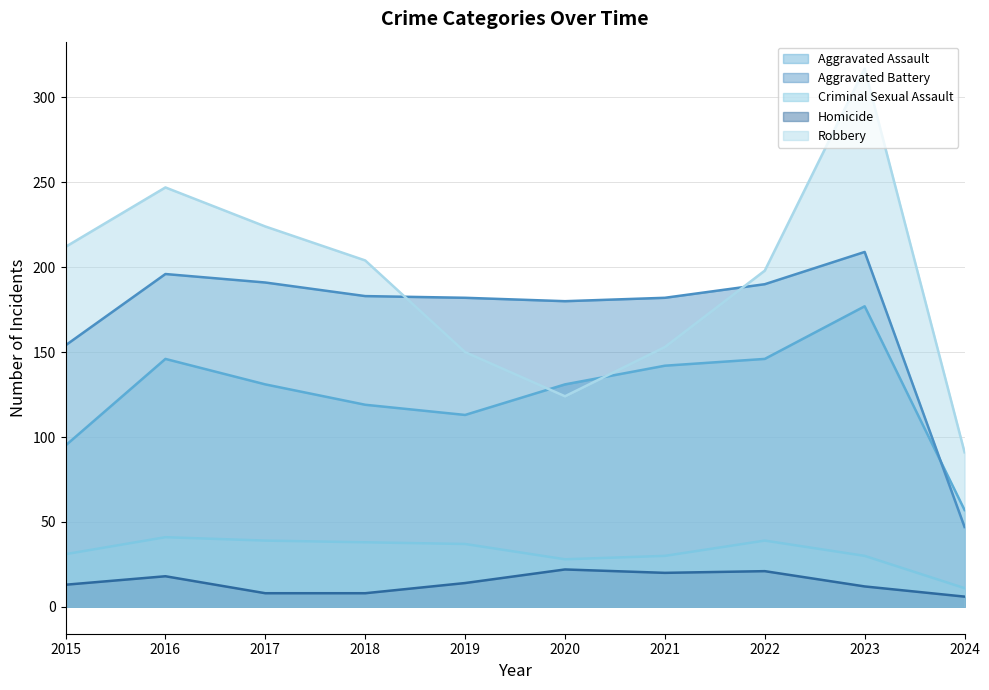

Which series has the largest total across all categories?

Robbery